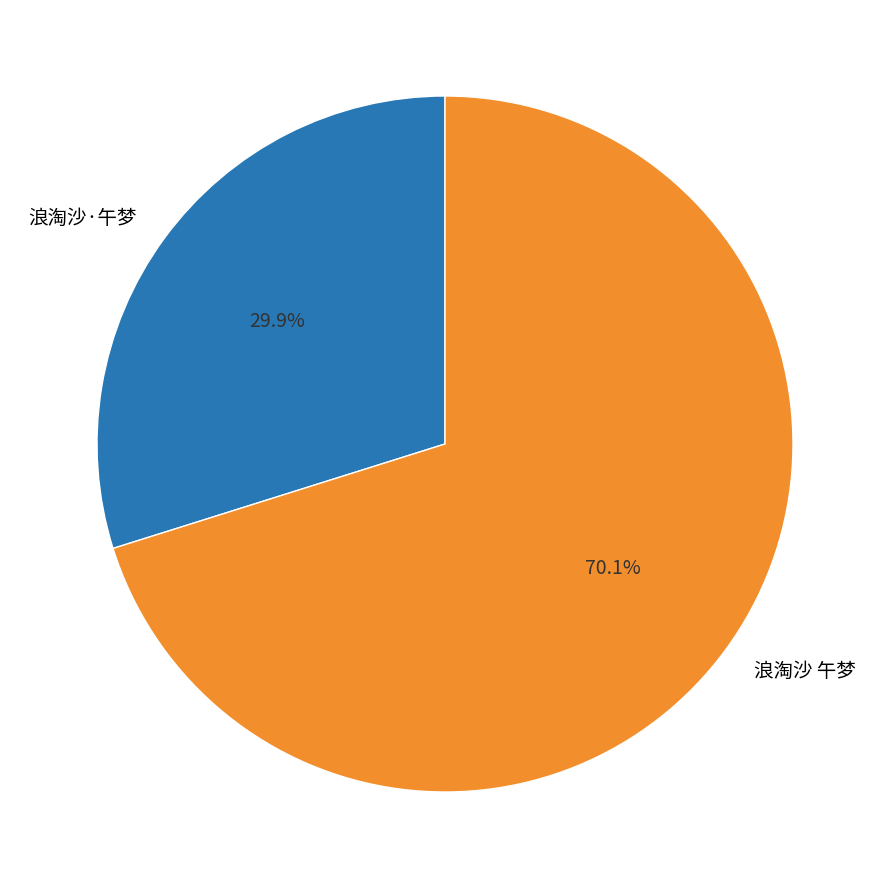

What percentage is NOT represented by 浪淘沙 午梦?

29.9%